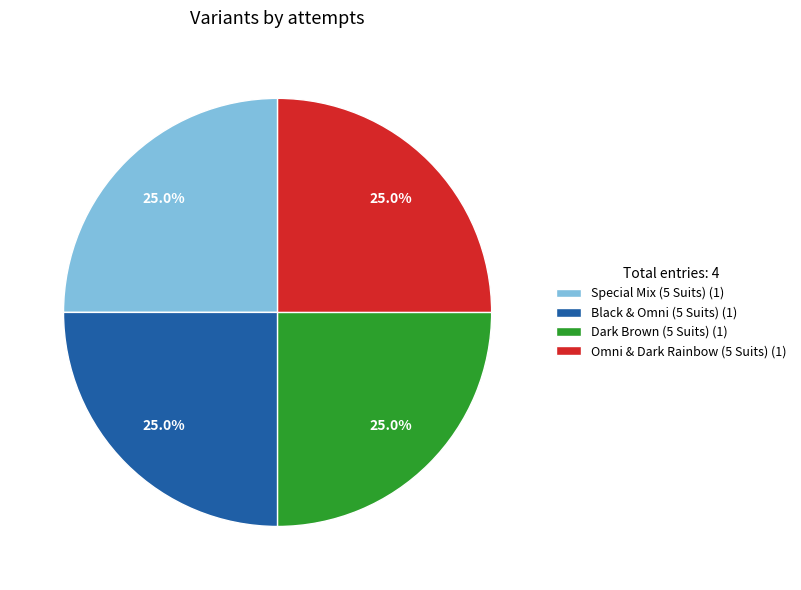

What is the ratio of the value at Black & Omni (5 Suits) (1) to the value at Omni & Dark Rainbow (5 Suits) (1)?

1.0